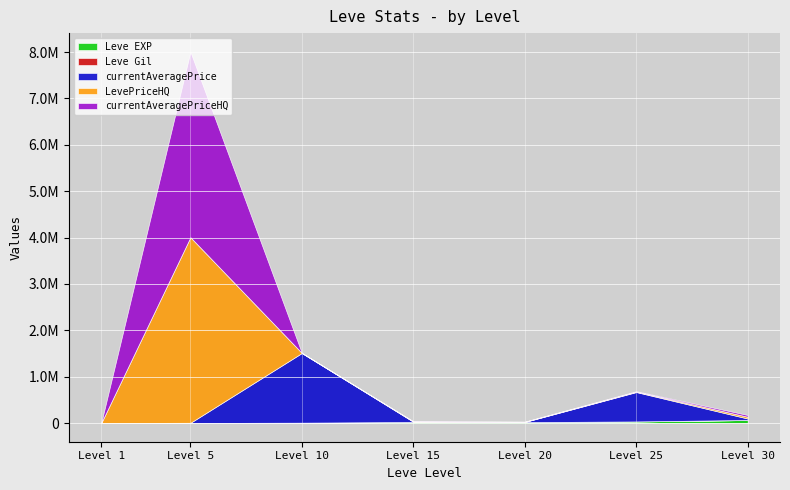

Is the value of Leve EXP at 10 greater than the value of Leve Gil at 30?

Yes